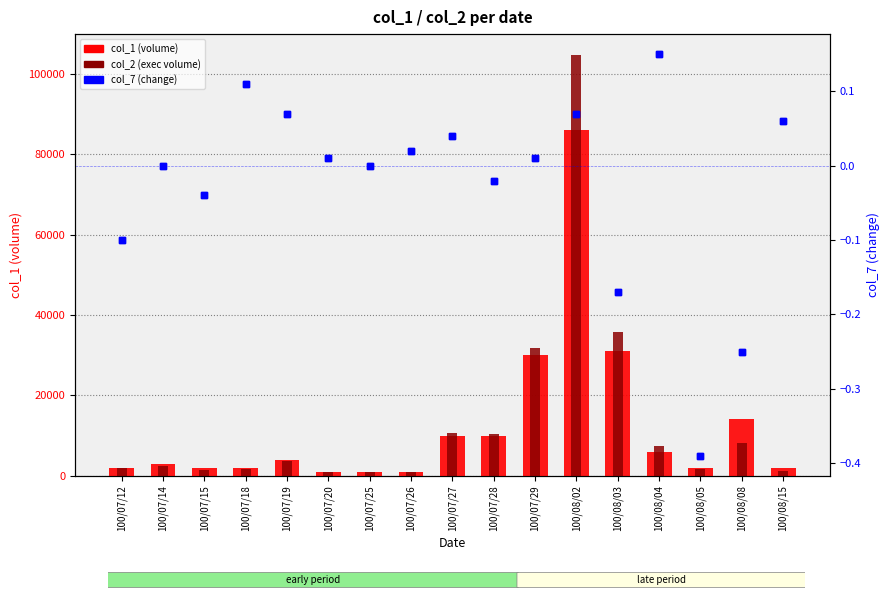

Which series reaches the maximum Y coordinate?

col_2 (exec volume)